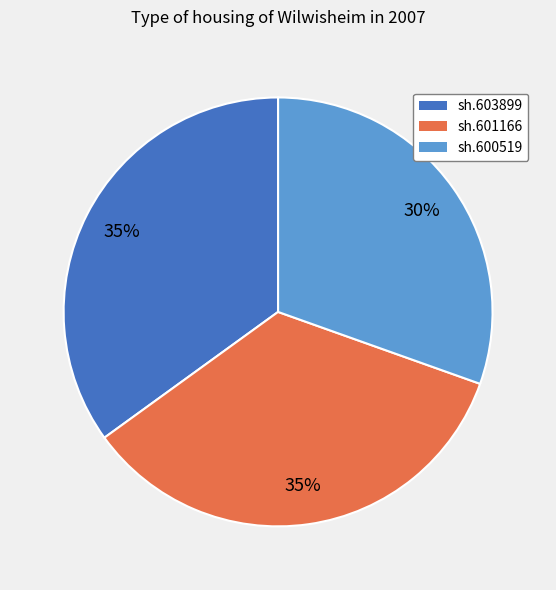

What percentage is the sh.603899 slice, to the nearest percent?

35%